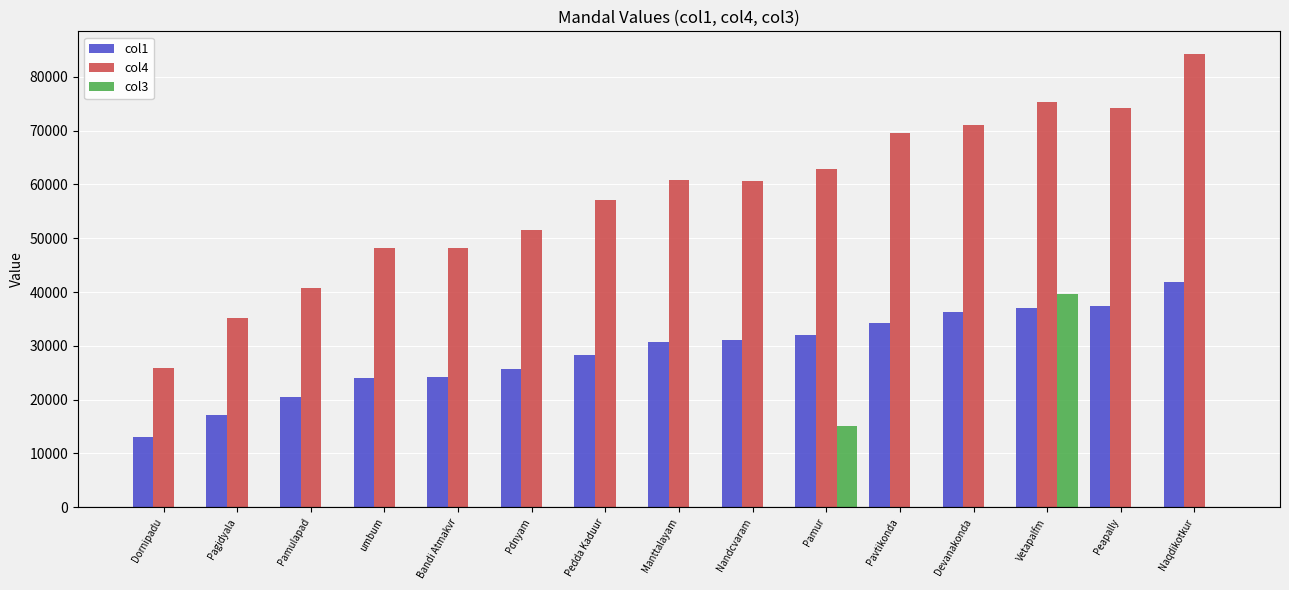

What is the sum of all col3 values?

54690.7